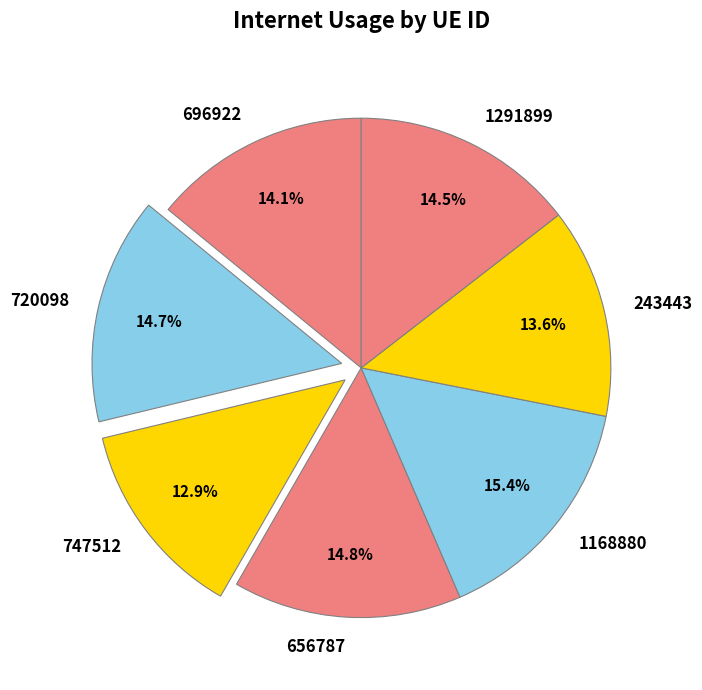

Between 243443 and 1168880, which is larger?

1168880